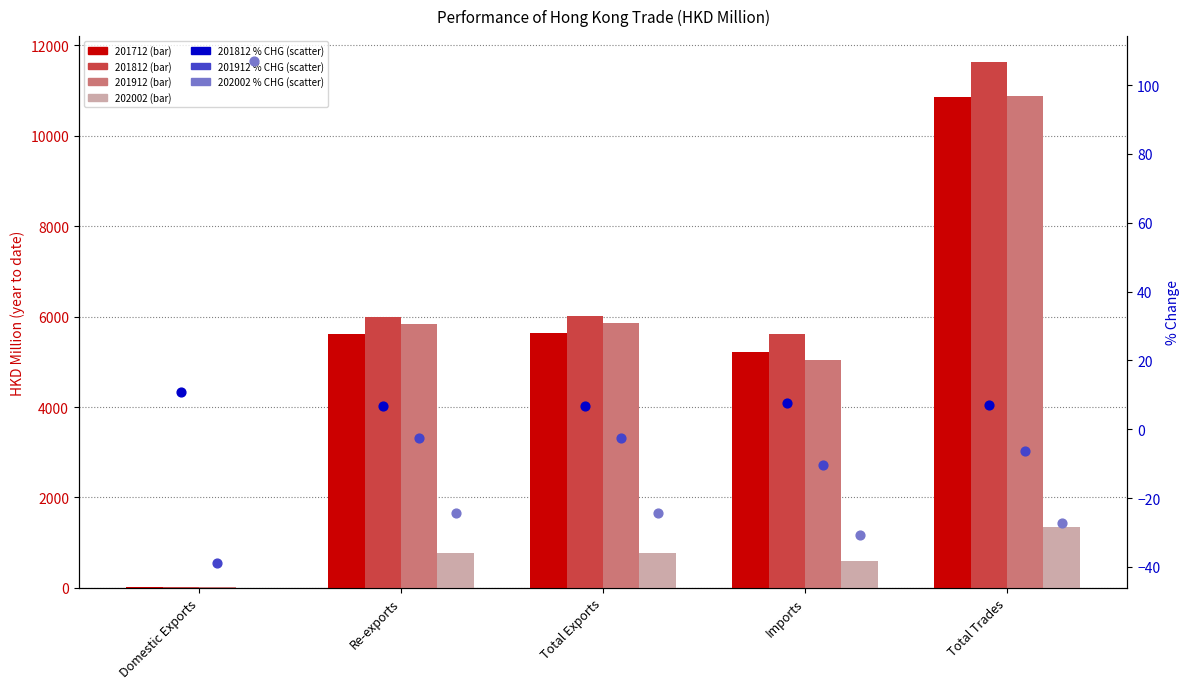

Which series reaches the minimum Y coordinate?

201912_% CHG